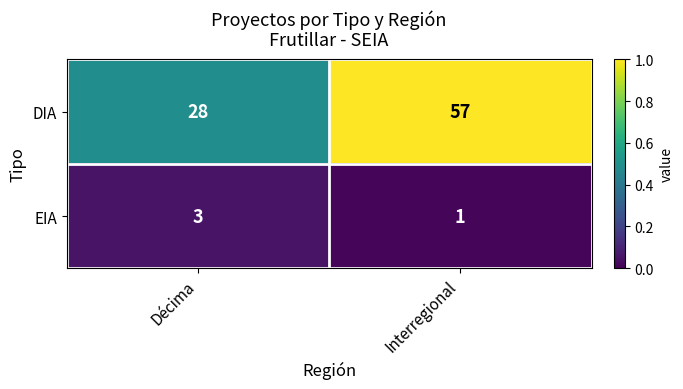

Which label corresponds to the largest value in the chart?

Interregional